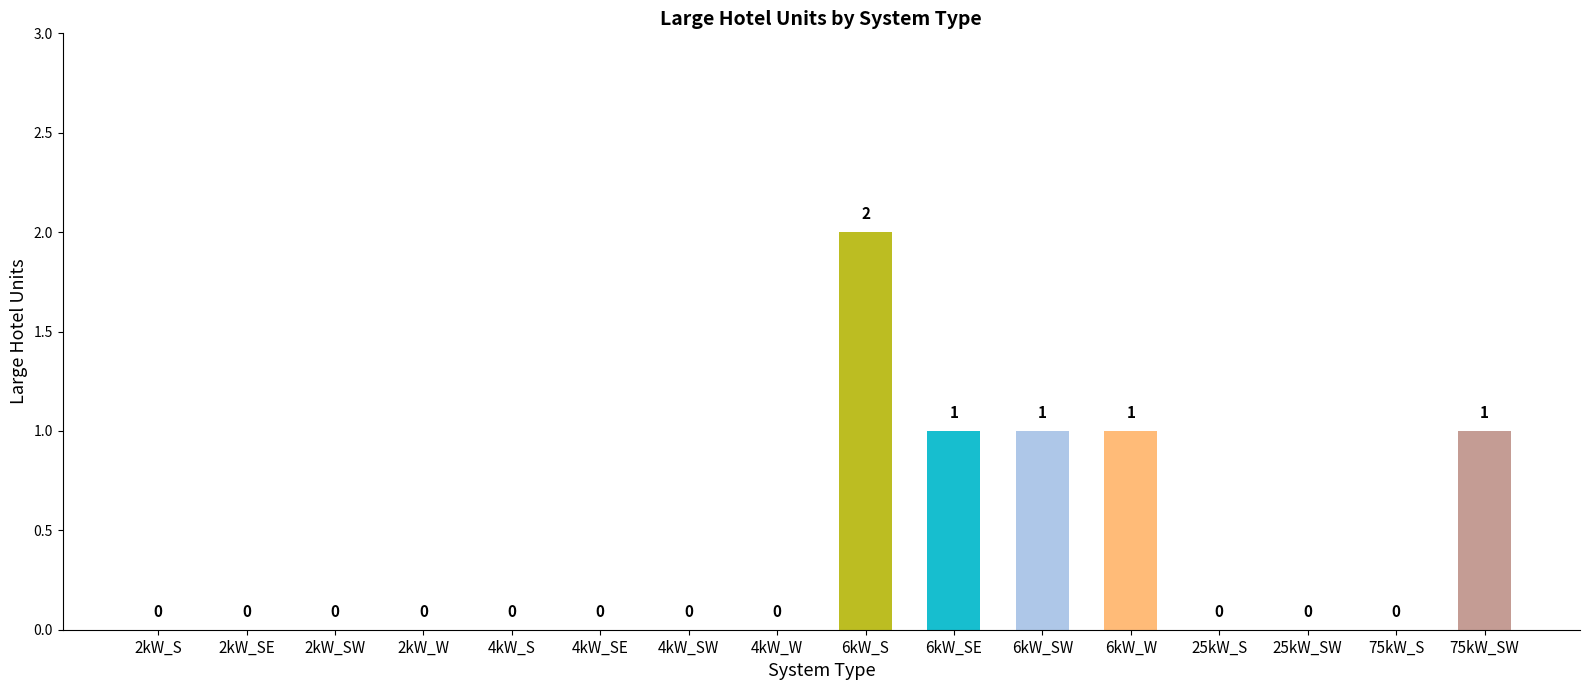

What is the change in value from 4kW_SW to 6kW_S?

+2